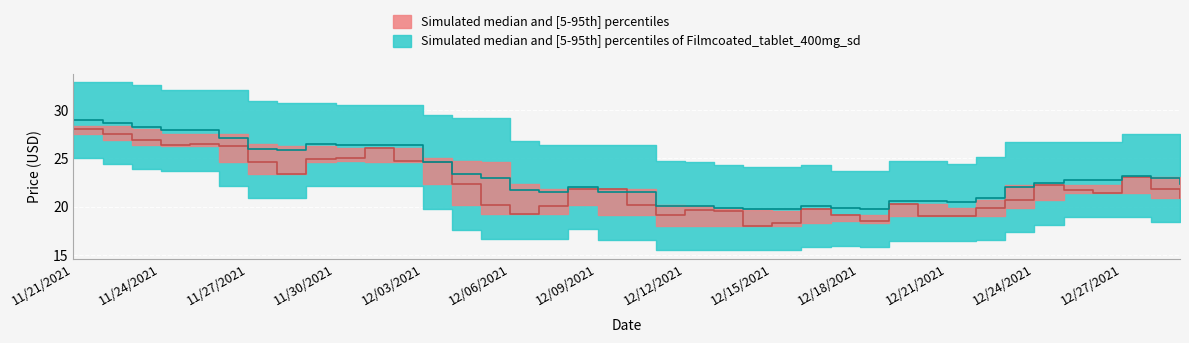

What is the greatest value displayed?

28.9